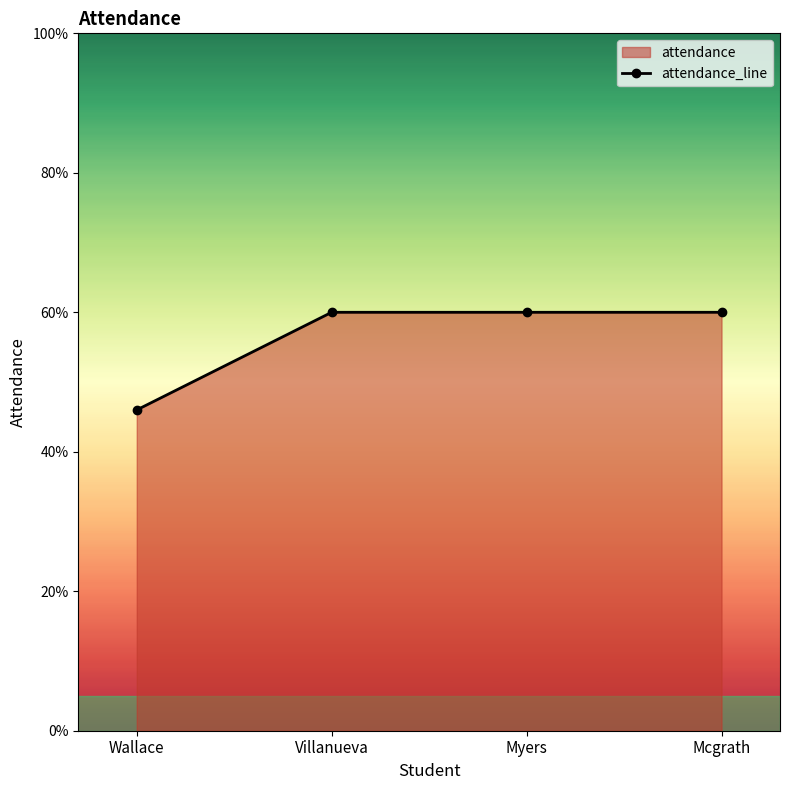

The chart shows a value of 60 at Myers. True or false?

True